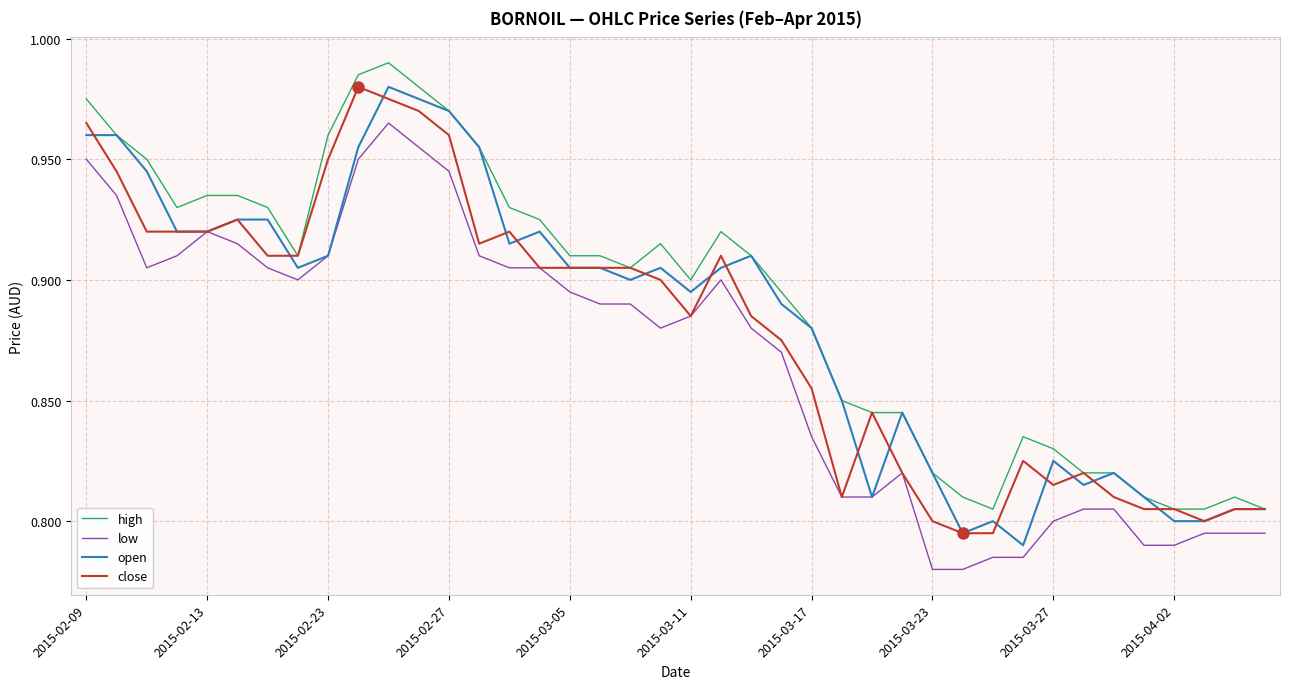

What are all the series names shown in the legend?

high, low, open, close